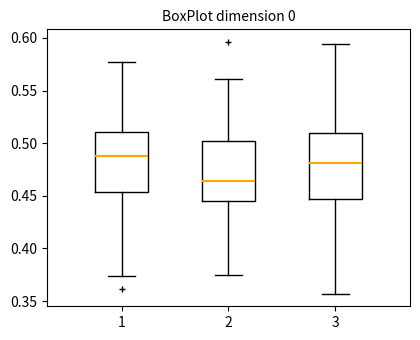

Reading left to right, read every box against the y-axis: the position of its median line, the range the box covers, and the ends of its whiskers. The values are not printed on the chart, so give them approximately, as read against the axis.

1: median 0.490, box 0.455 to 0.510, whiskers 0.375 to 0.575
2: median 0.465, box 0.445 to 0.500, whiskers 0.375 to 0.560
3: median 0.480, box 0.445 to 0.510, whiskers 0.355 to 0.595